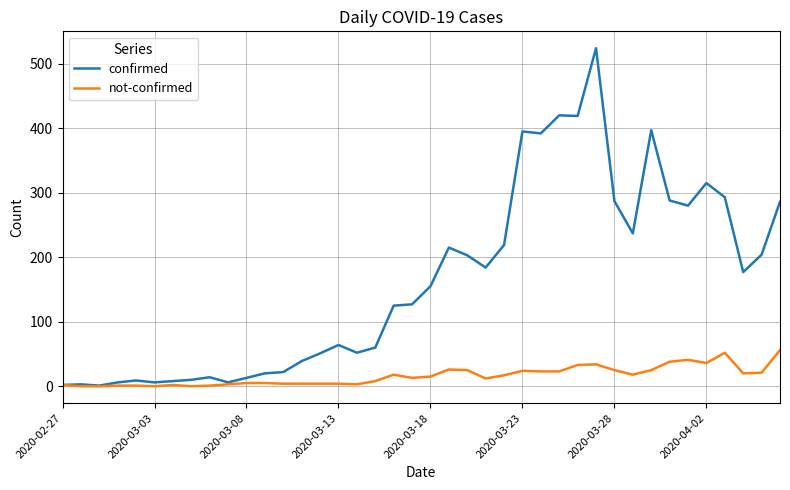

List the series in order of their overall mean, highest first.

confirmed, not-confirmed